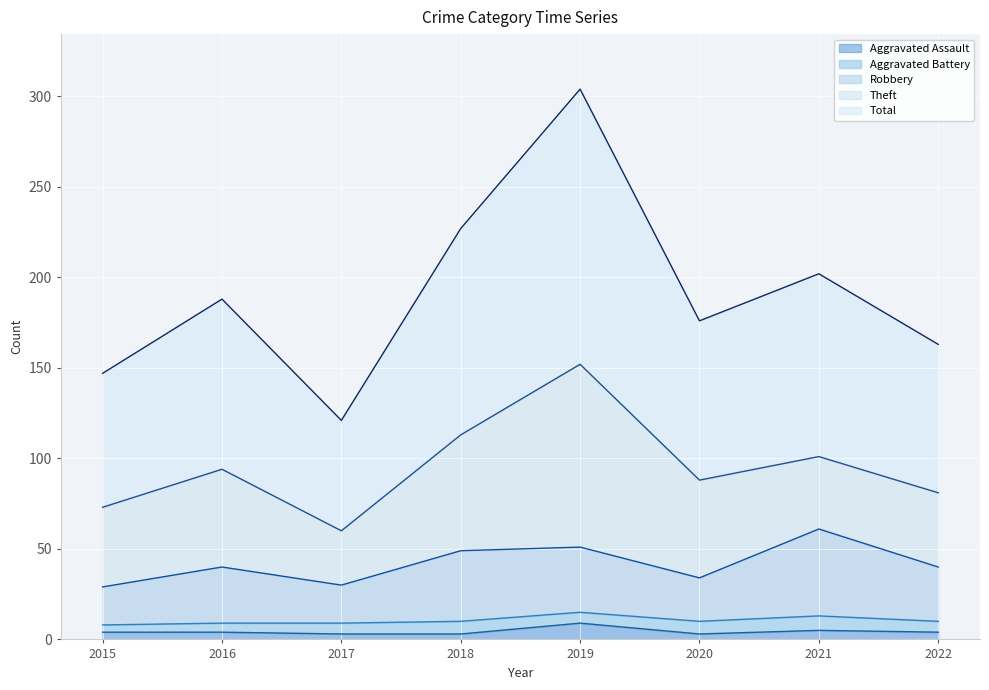

What is the highest value of the Aggravated Assault series?

9